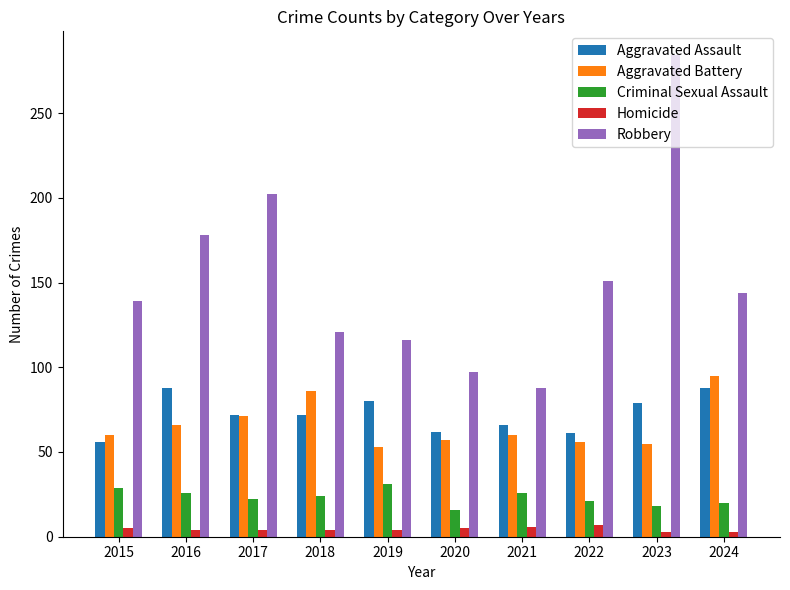

What is the sum of all Aggravated Assault values?

724